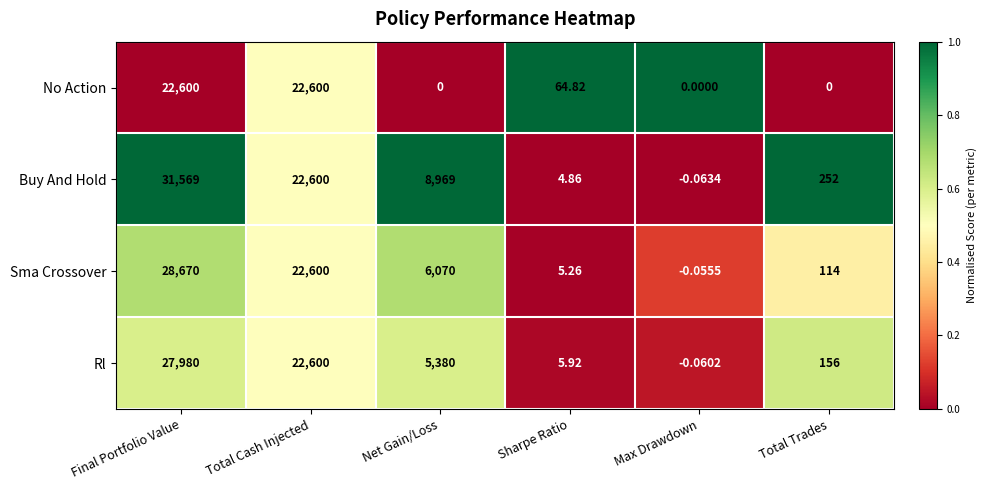

Which series changed the most between Net Gain/Loss and Sharpe Ratio?

Buy And Hold